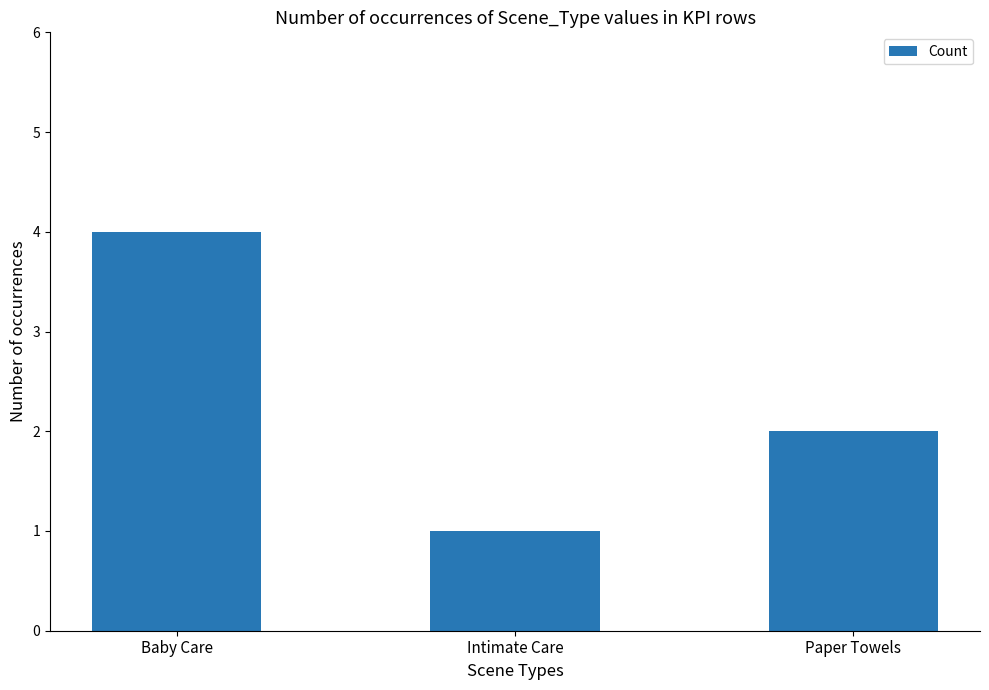

Reading left to right, extract all data points from this chart.

4	1	2